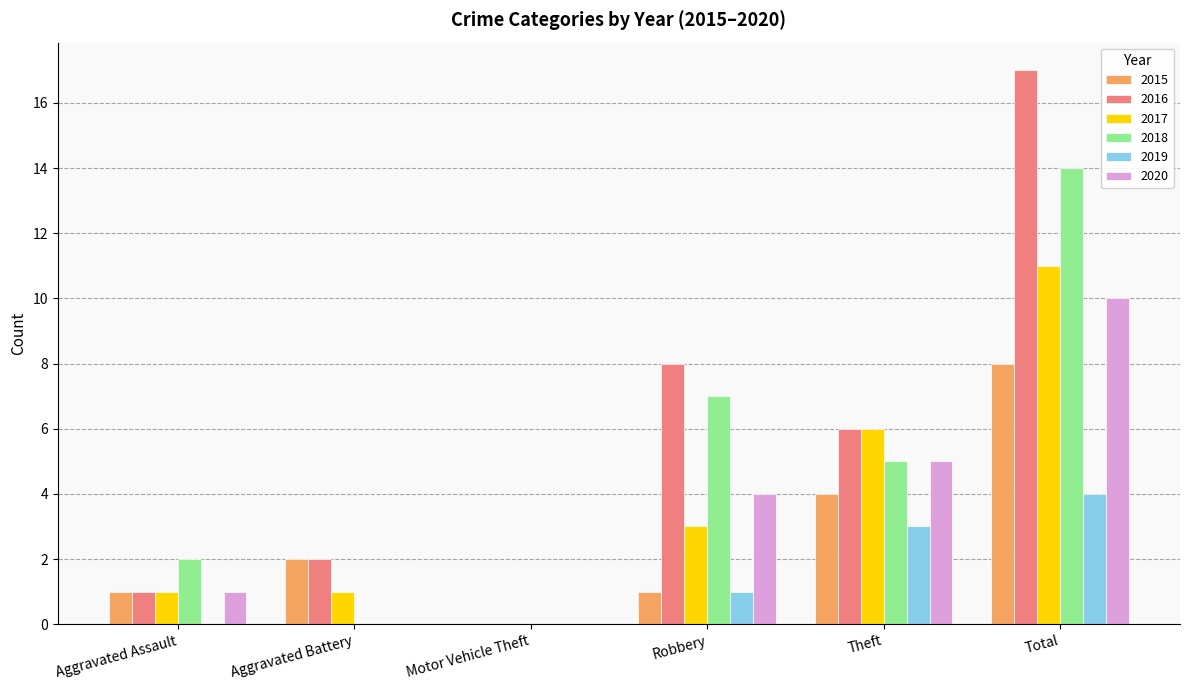

Reading left to right, extract all data points from this chart.

2015: 1	2	0	1	4	8
2016: 1	2	0	8	6	17
2017: 1	1	0	3	6	11
2018: 2	0	0	7	5	14
2019: 0	0	0	1	3	4
2020: 1	0	0	4	5	10